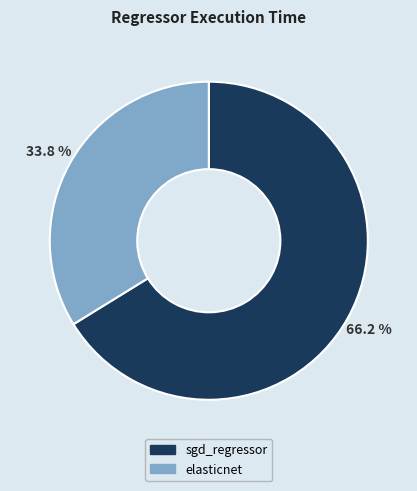

Does elasticnet account for over 50% of the chart?

No